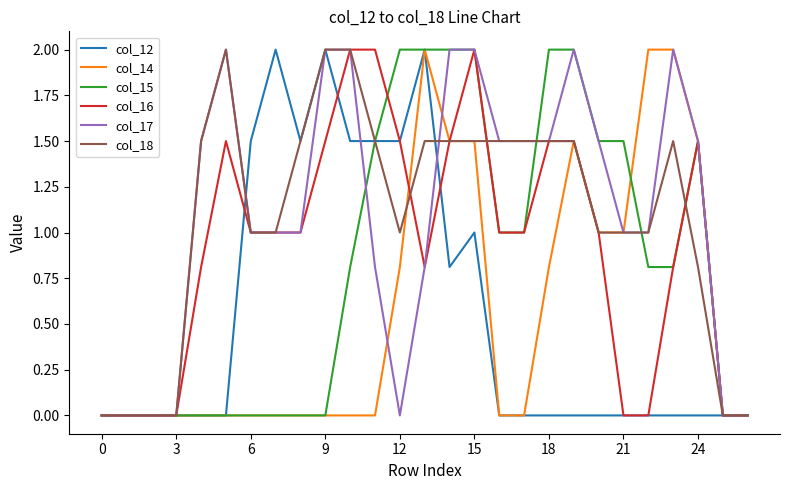

What is the difference between the maximum and minimum values in the col_12 series?

2.0